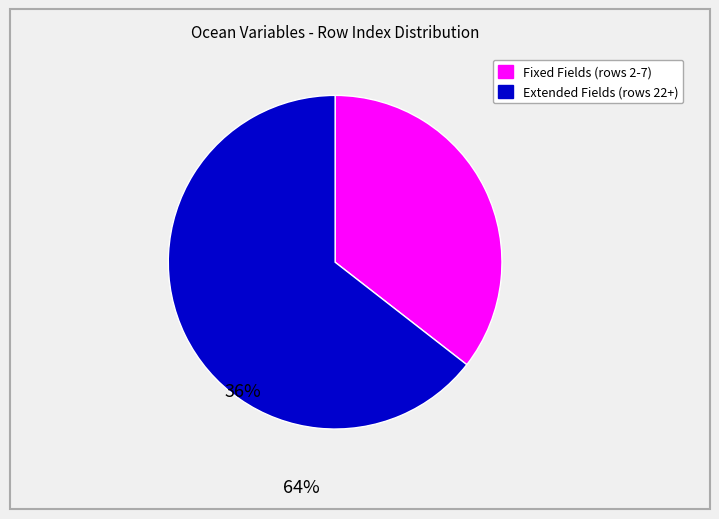

Does any single category account for the majority?

Yes